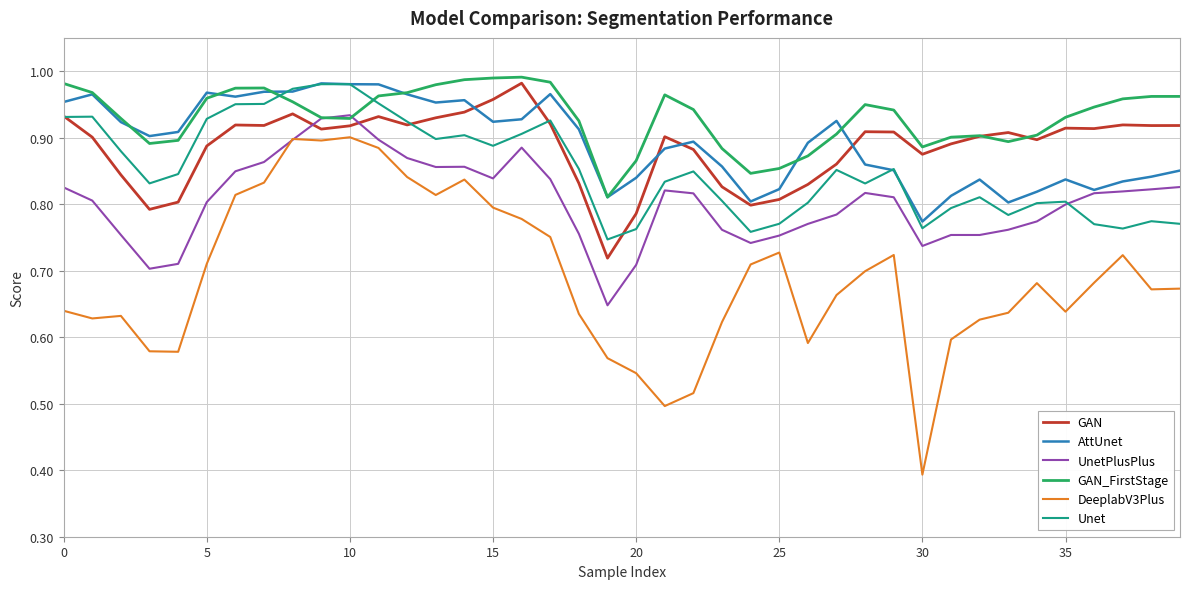

What is the difference between the maximum and second lowest values in the AttUnet series?

0.2